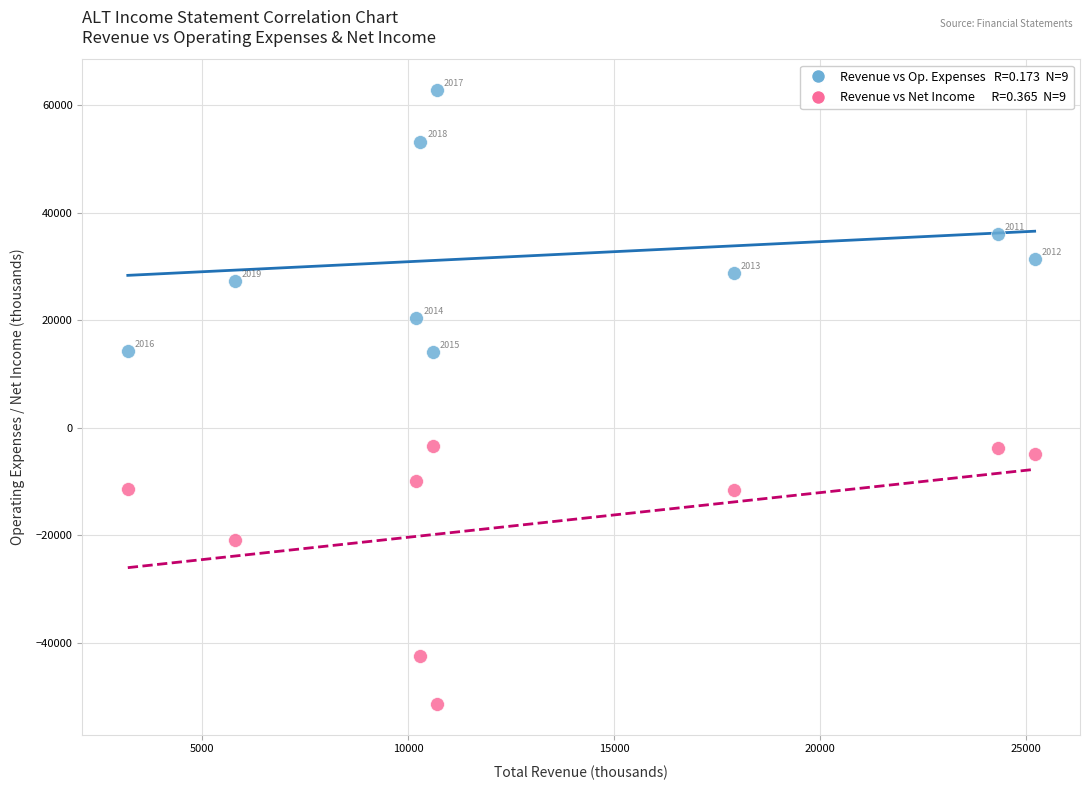

Across all series, what Y value is closest to 5700?

14000